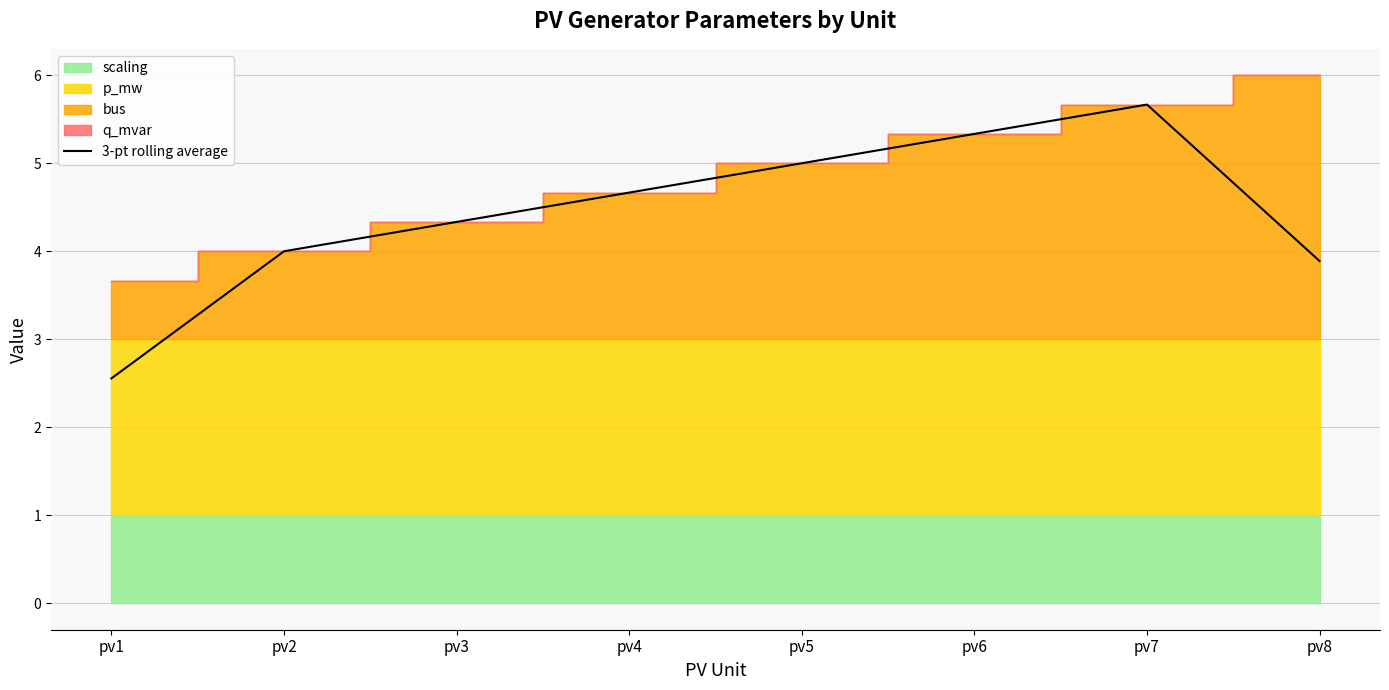

Between pv2 and pv4, which is larger?

pv4